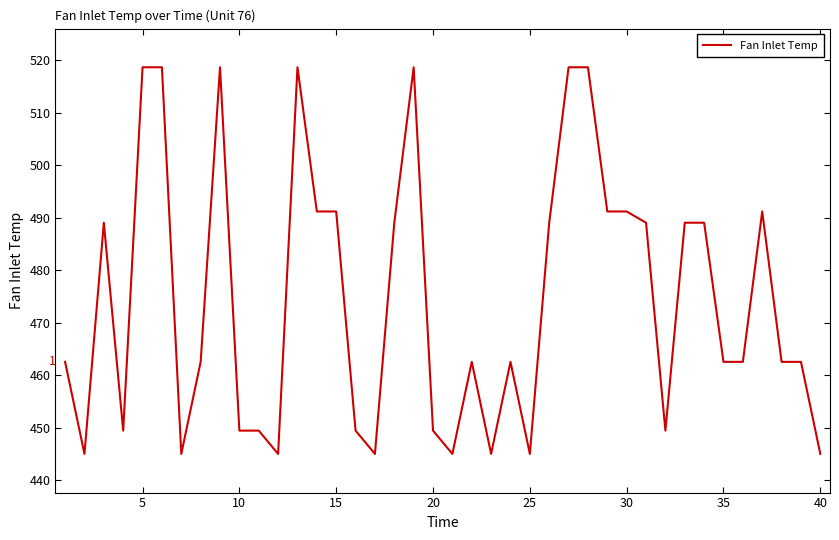

Count the number of values greater than 462.

26